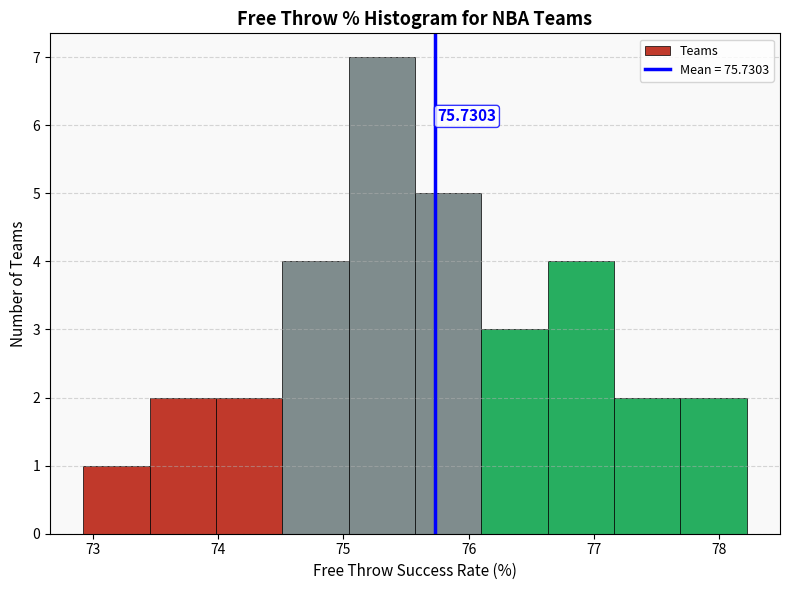

Which range on the x-axis has the tallest bar?

75.0 to 75.6